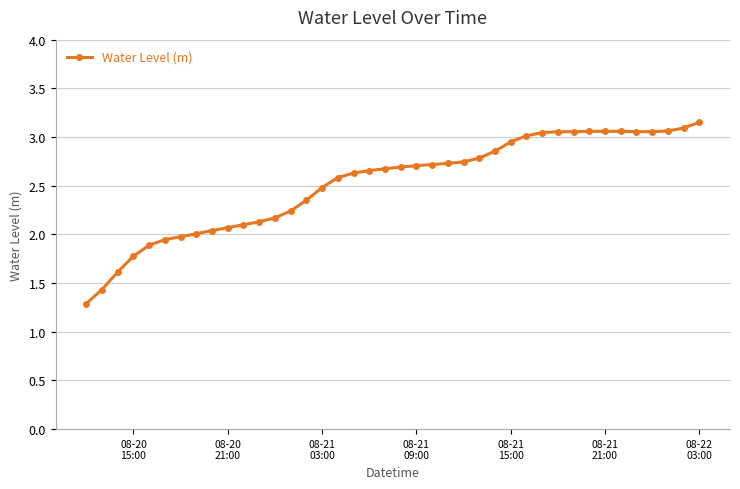

What is the smallest value displayed?

1.3